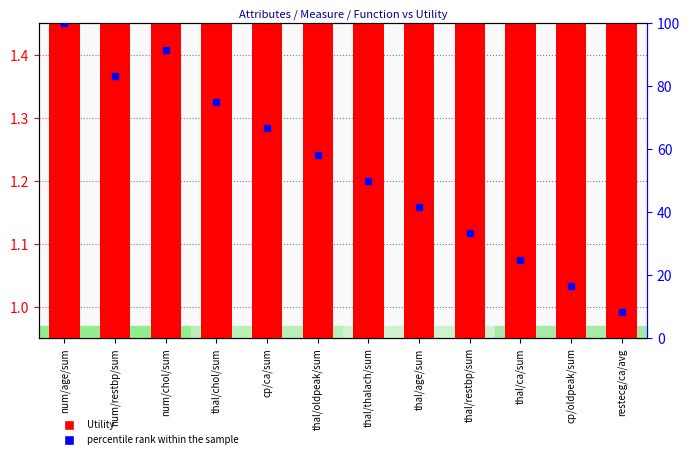

At which category is the sum across all series the highest?

num/age/sum